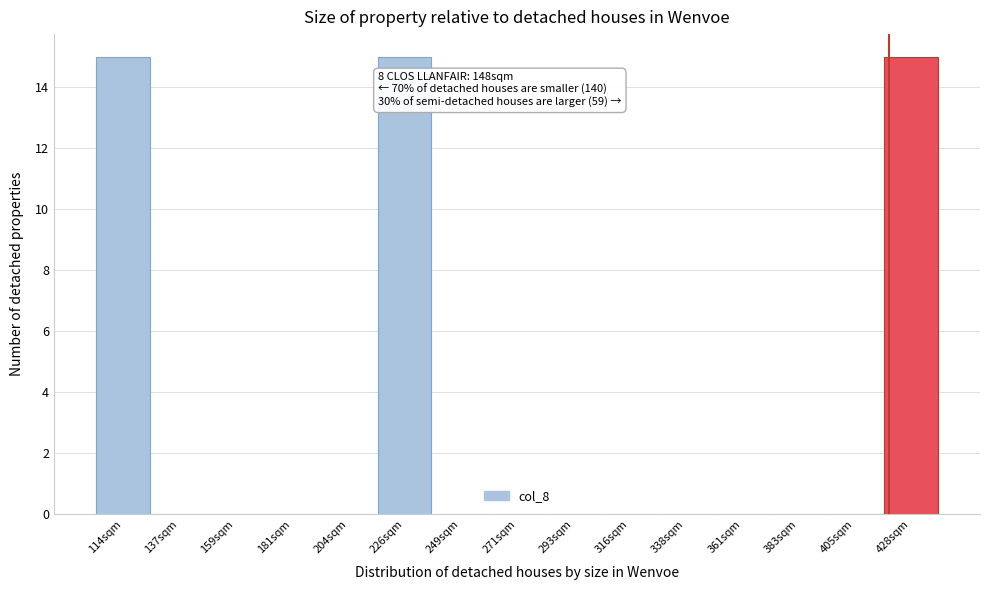

Reading left to right, transcribe all the data shown in this chart.

114sqm=15	137sqm=0	159sqm=0	181sqm=0	204sqm=0	226sqm=15	249sqm=0	271sqm=0	293sqm=0	316sqm=0	338sqm=0	361sqm=0	383sqm=0	405sqm=0	428sqm=15